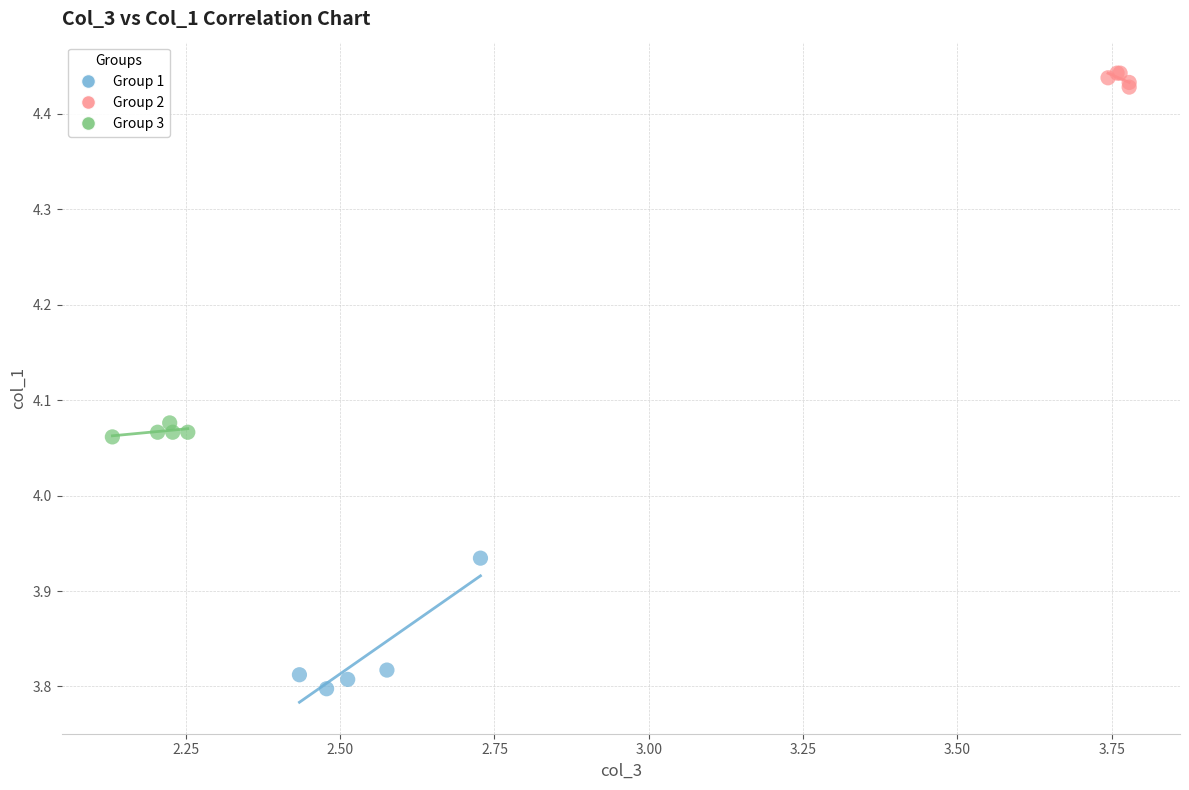

Which series has the widest spread of Y values?

Group 1